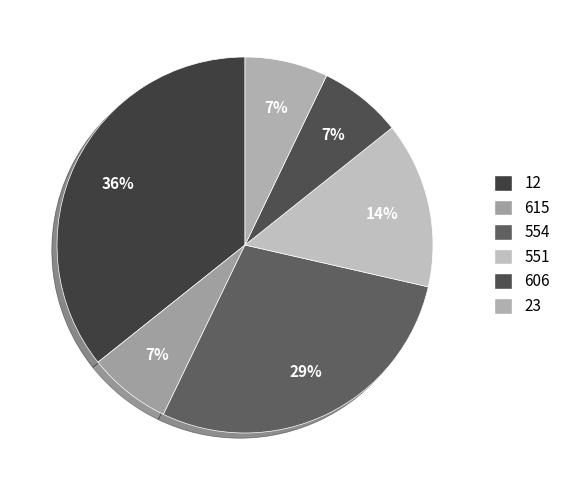

How many slices are in this pie chart?

6